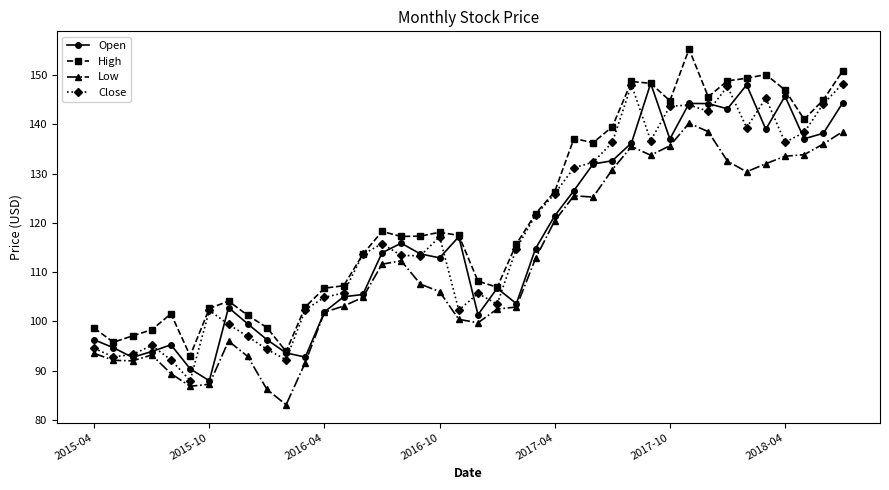

Which series has the largest total across all categories?

High